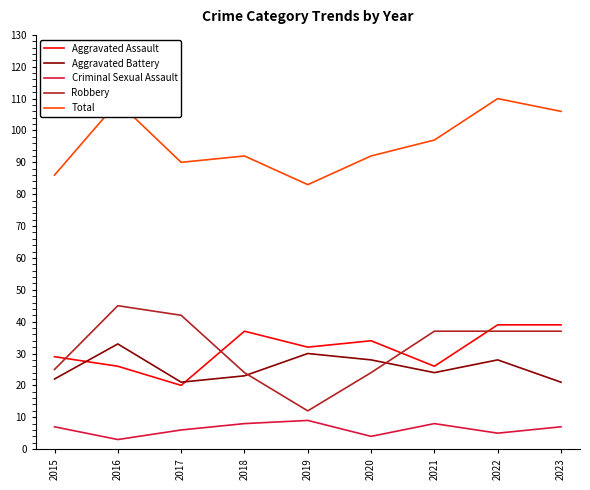

Count the Criminal Sexual Assault values in the range 5 to 8.

6